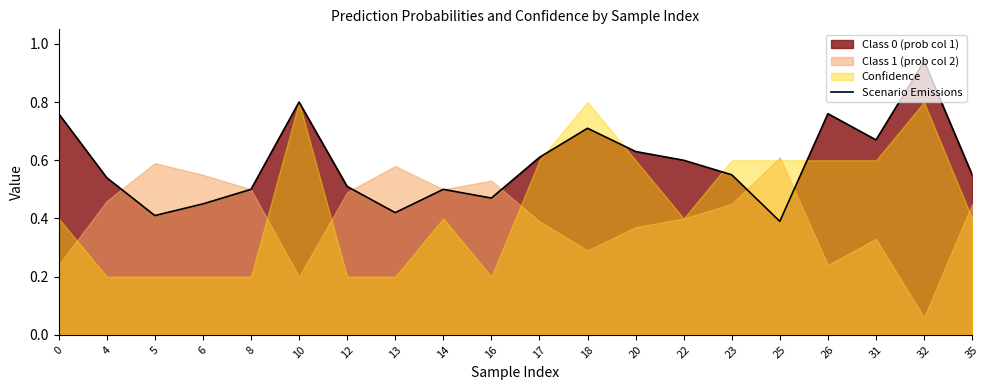

Which label corresponds to the smallest value in the chart?

25